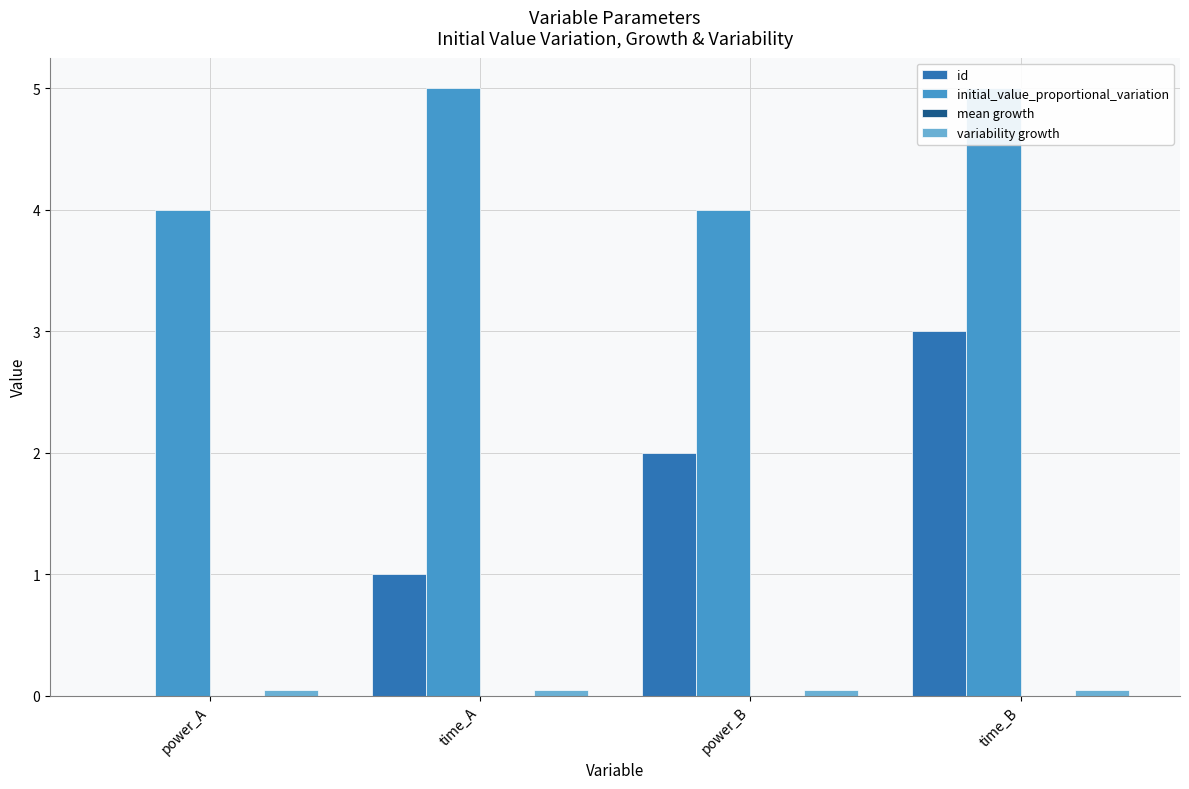

What is the maximum value shown in the chart?

5.0